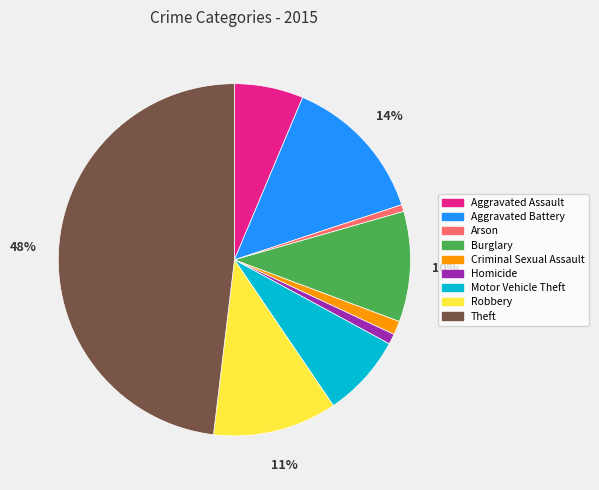

Is it true that Theft is 54% of the pie?

False